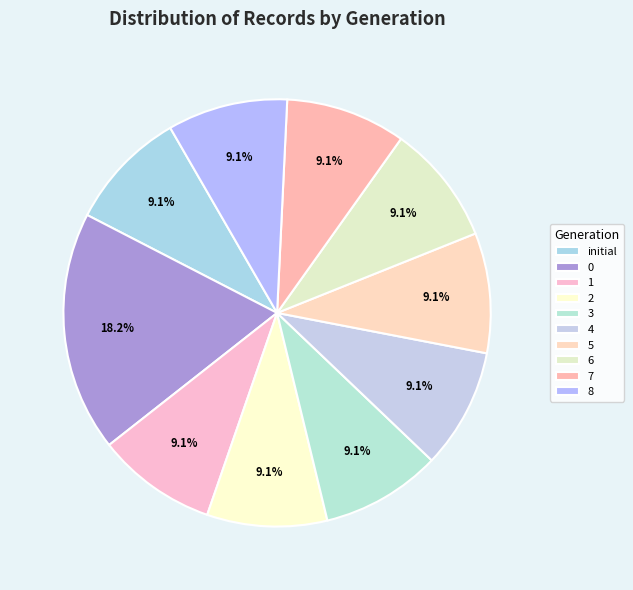

How many segments does this pie chart have?

10